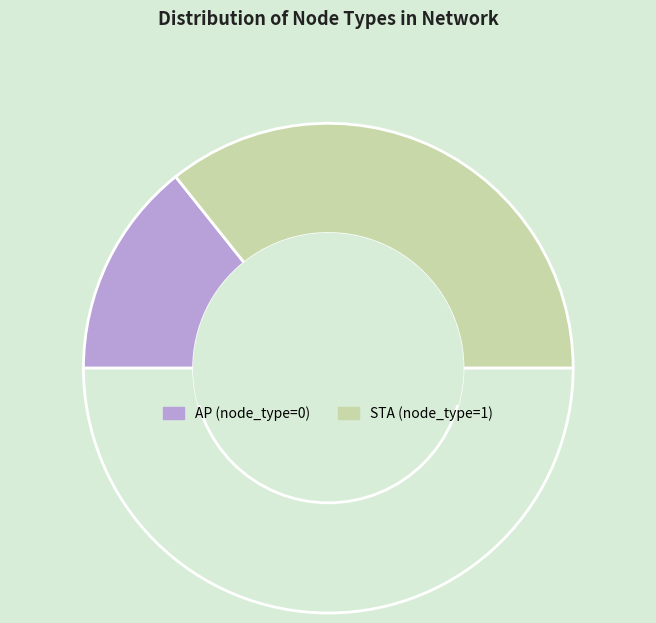

How many slices are in this pie chart?

3